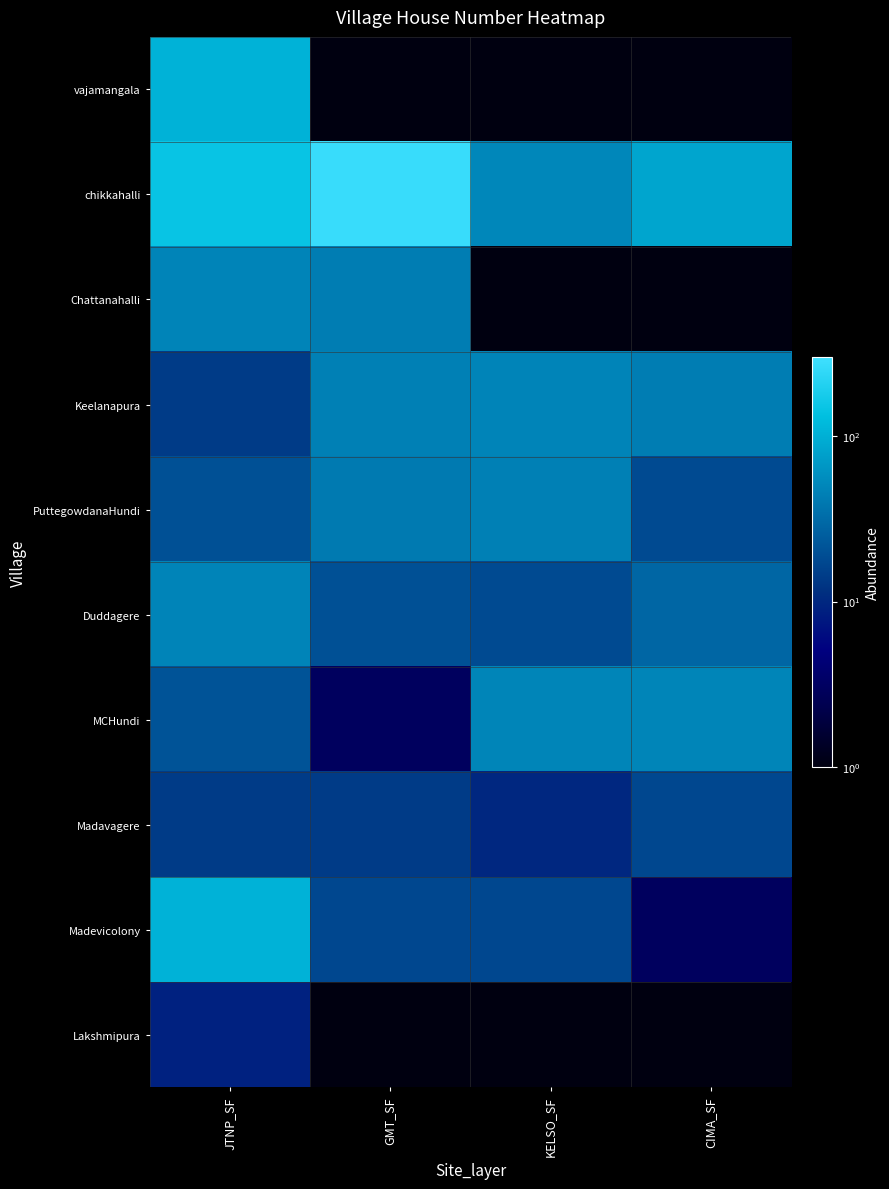

At how many categories does at least one series exceed 263?

1